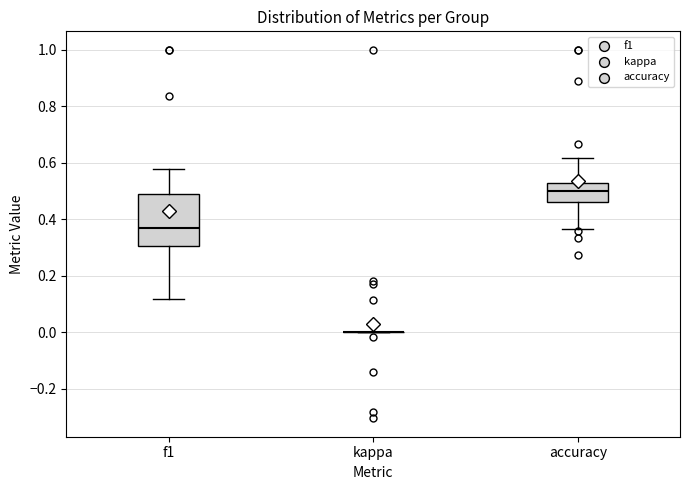

Reading left to right, read every box against the y-axis: the position of its median line, the range the box covers, and the ends of its whiskers. The values are not printed on the chart, so give them approximately, as read against the axis.

f1: median 0.36, box 0.30 to 0.48, whiskers 0.12 to 0.58
kappa: box collapsed to a line at 0.00, whiskers 0.00 to 0.00
accuracy: median 0.50, box 0.46 to 0.52, whiskers 0.36 to 0.62